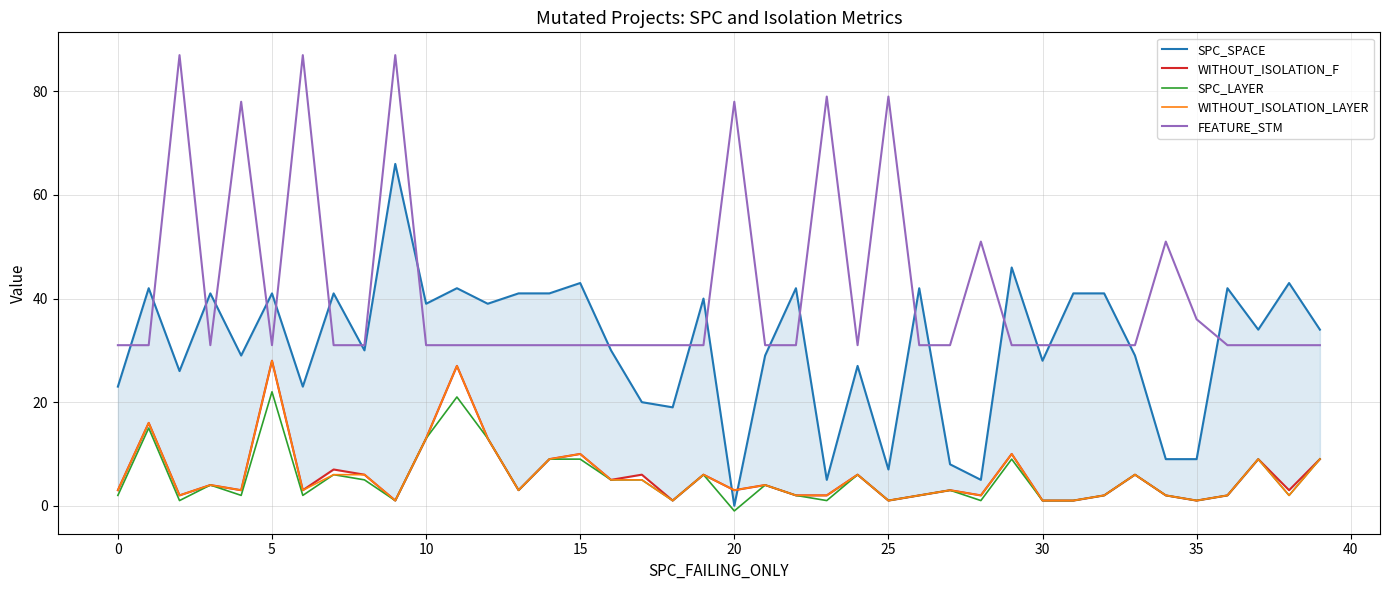

True or false: SPC_LAYER and SPC_SPACE cross at least once.

False